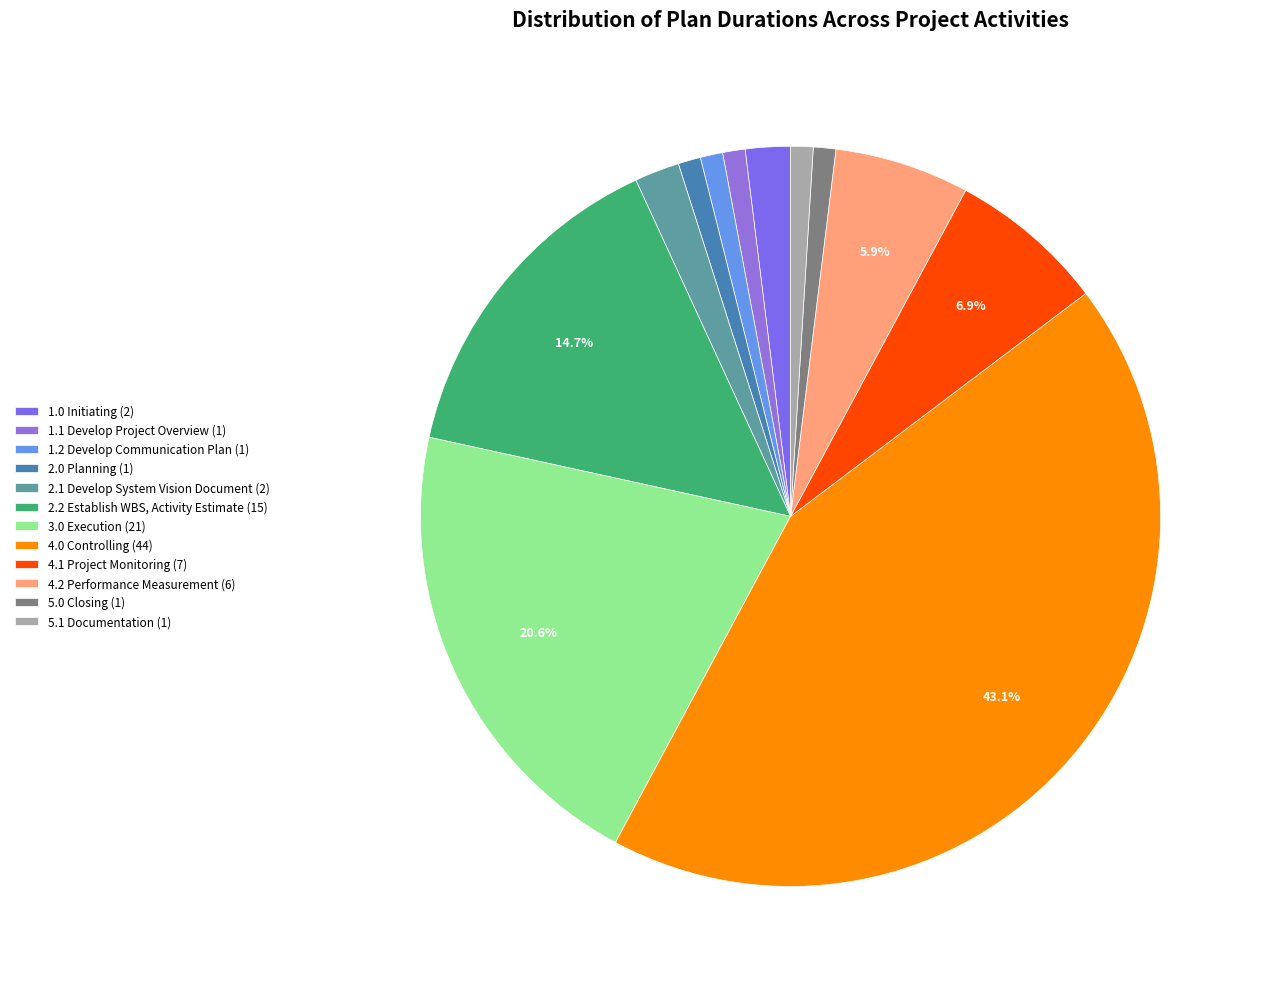

What percentage is the 3.0 Execution slice, to the nearest percent?

21%